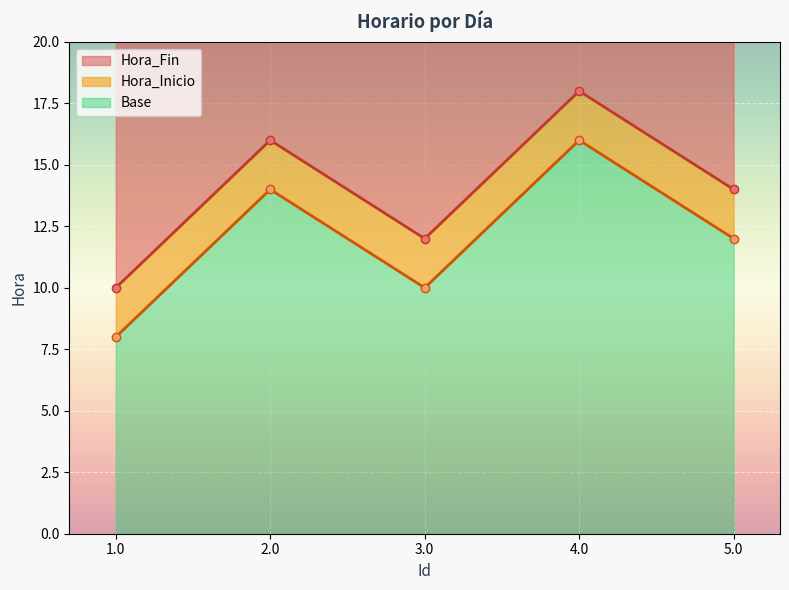

True or false: Hora_Inicio and Hora_Fin intersect in this chart.

False